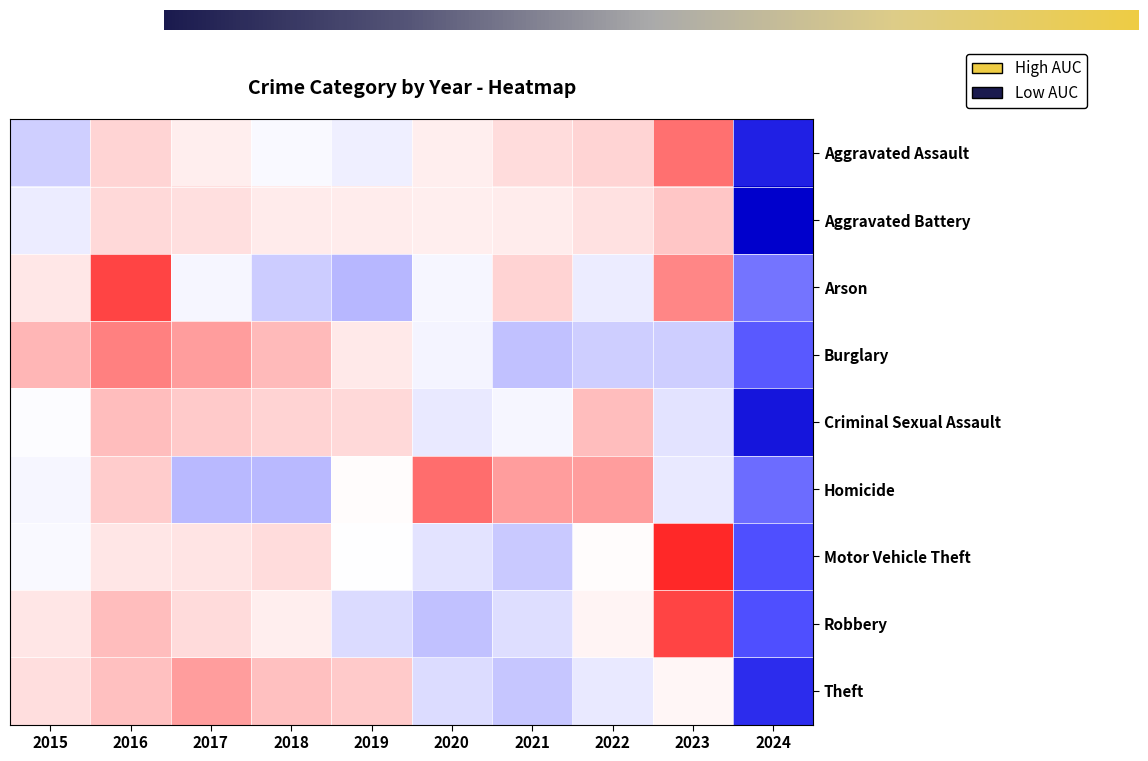

Reading left to right, what are all the values shown in this chart?

Aggravated Assault: 2015=-0.7	2016=0.6	2017=0.2	2018=-0.1	2019=-0.2	2020=0.2	2021=0.5	2022=0.6	2023=1.4	2024=-2.6
Aggravated Battery: 2015=-0.3	2016=0.5	2017=0.4	2018=0.3	2019=0.3	2020=0.2	2021=0.3	2022=0.4	2023=0.8	2024=-2.9
Arson: 2015=0.3	2016=1.8	2017=-0.1	2018=-0.7	2019=-1.0	2020=-0.1	2021=0.6	2022=-0.3	2023=1.2	2024=-1.8
Burglary: 2015=0.9	2016=1.3	2017=1.1	2018=0.9	2019=0.3	2020=-0.1	2021=-0.9	2022=-0.7	2023=-0.7	2024=-2.0
Criminal Sexual Assault: 2015=-0.0	2016=0.8	2017=0.7	2018=0.6	2019=0.5	2020=-0.3	2021=-0.1	2022=0.8	2023=-0.4	2024=-2.7
Homicide: 2015=-0.1	2016=0.7	2017=-1.0	2018=-1.0	2019=0.0	2020=1.4	2021=1.0	2022=1.0	2023=-0.3	2024=-1.8
Motor Vehicle Theft: 2015=-0.1	2016=0.4	2017=0.4	2018=0.5	2019=-0.0	2020=-0.4	2021=-0.8	2022=0.0	2023=2.1	2024=-2.1
Robbery: 2015=0.4	2016=0.8	2017=0.5	2018=0.2	2019=-0.5	2020=-0.9	2021=-0.5	2022=0.2	2023=1.8	2024=-2.1
Theft: 2015=0.5	2016=0.8	2017=1.1	2018=0.8	2019=0.7	2020=-0.5	2021=-0.8	2022=-0.3	2023=0.1	2024=-2.4